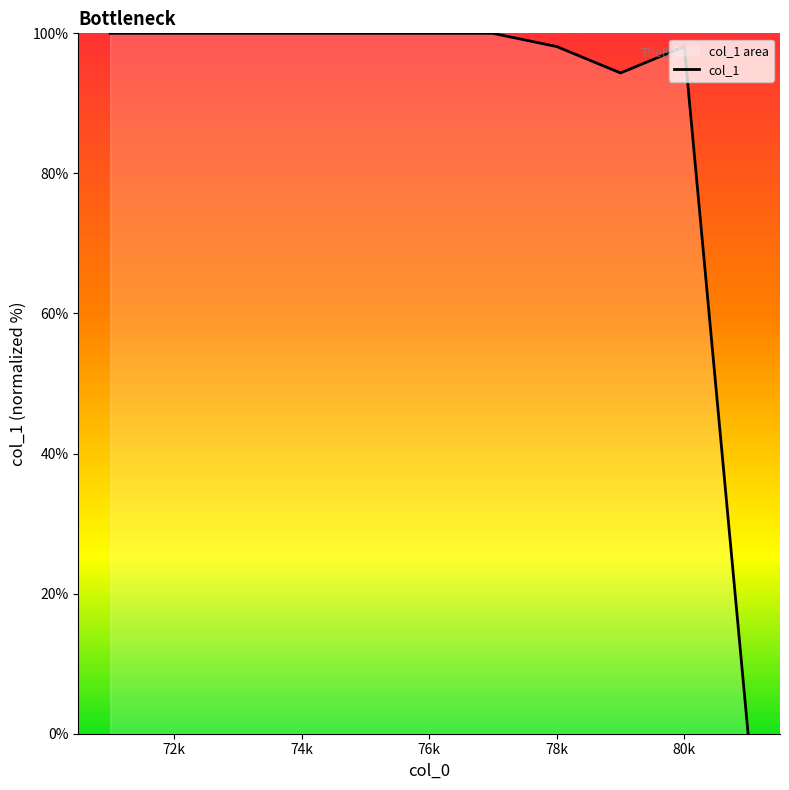

How many lines are shown in the chart?

1